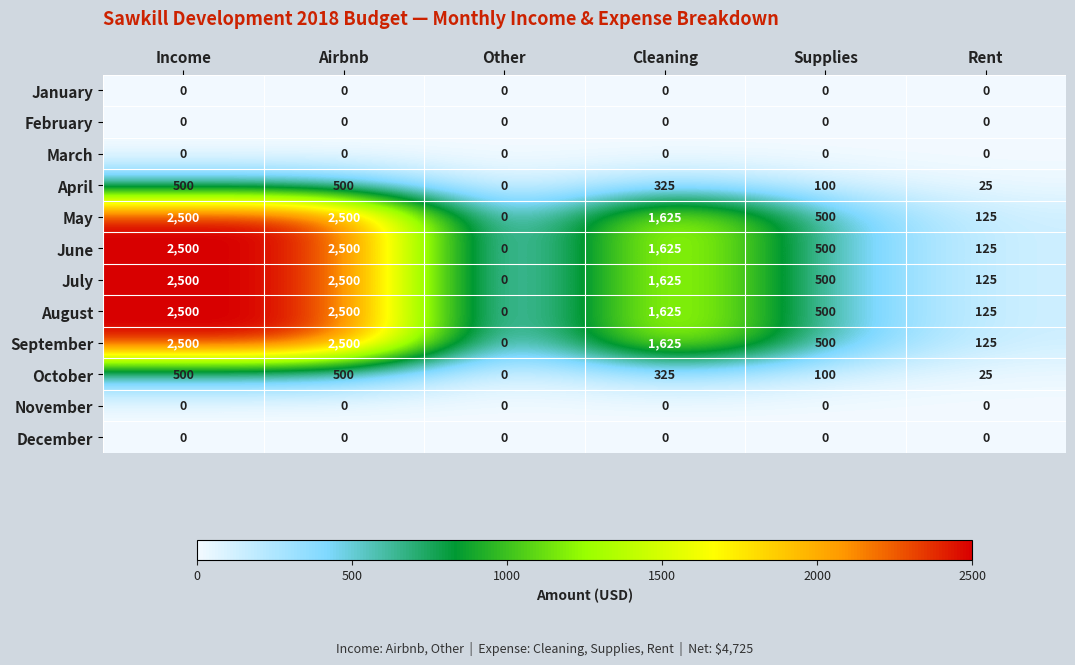

At how many categories does at least one series exceed 120?

5